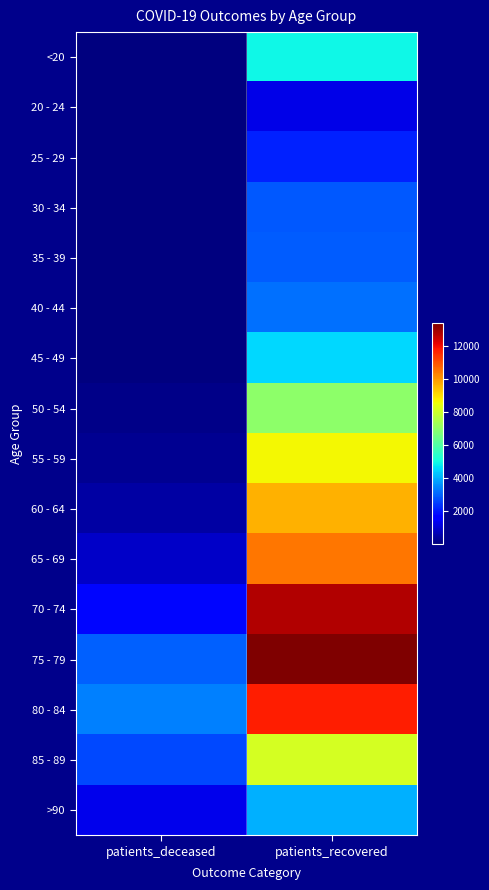

At which category is the sum across all series the highest?

patients_recovered